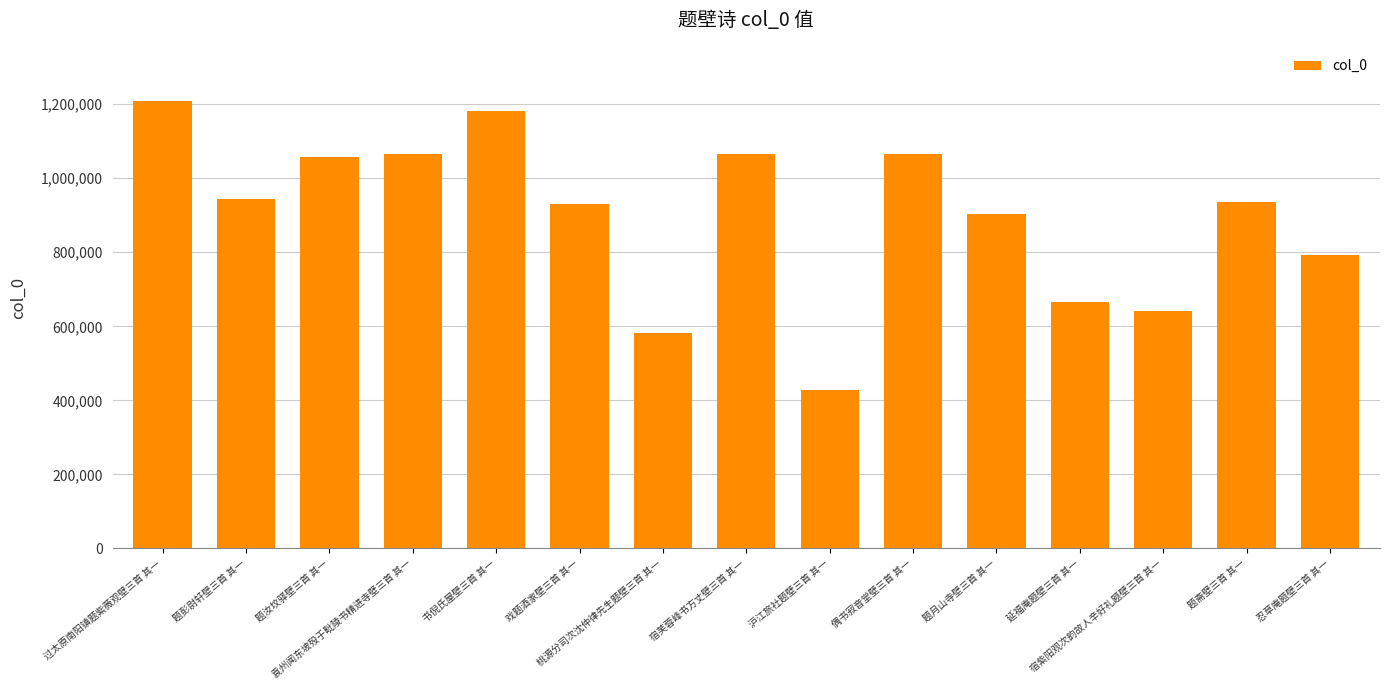

At which category does the chart reach its peak across all series?

过太原南阳镇题紫薇观壁三首 其一